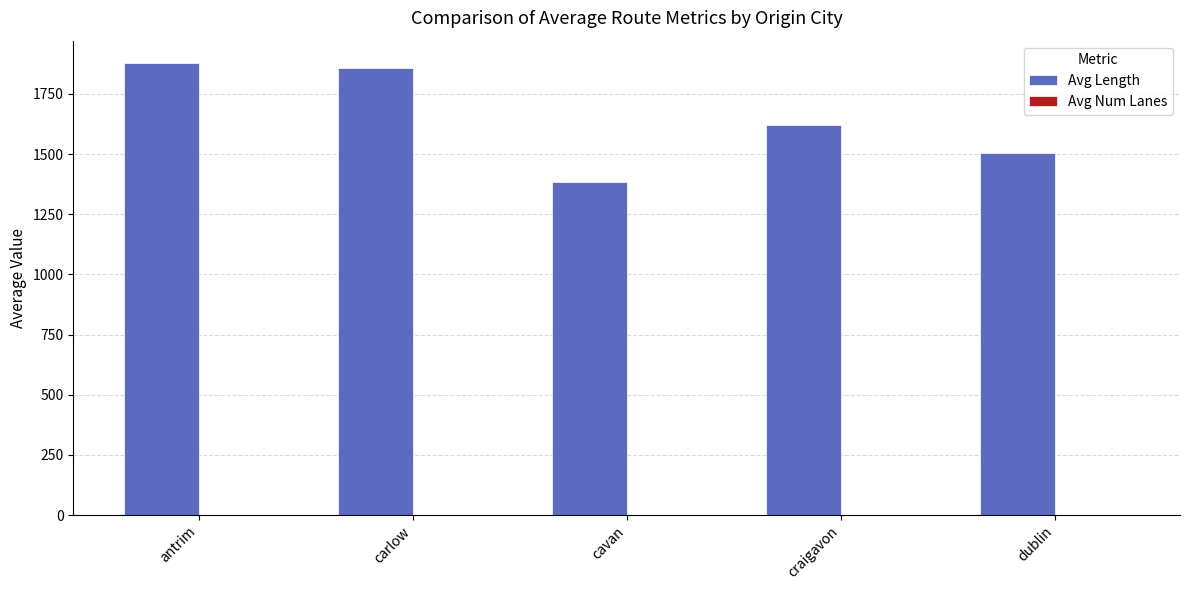

What is the maximum value shown in the chart?

1877.5